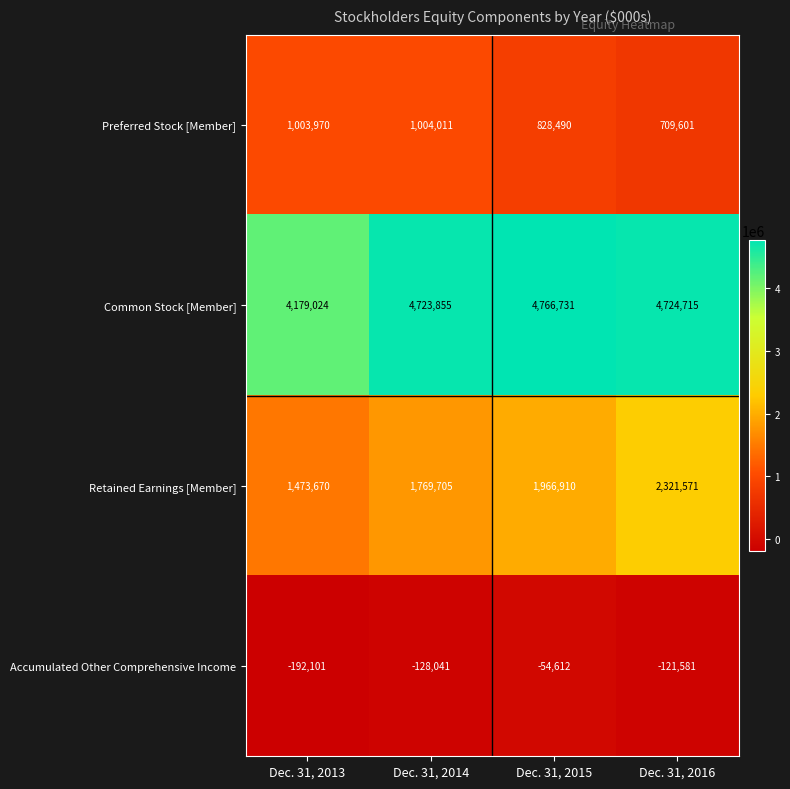

At which label is Accumulated Other Comprehensive Income closest to -123356?

Dec. 31, 2016